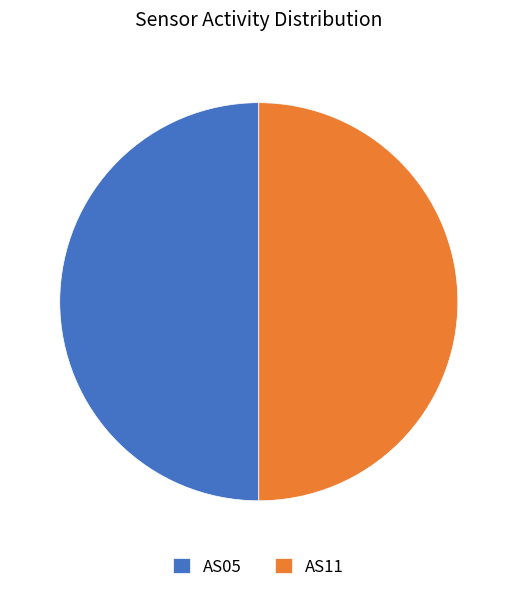

True or false: AS05 accounts for 50% of the total.

True